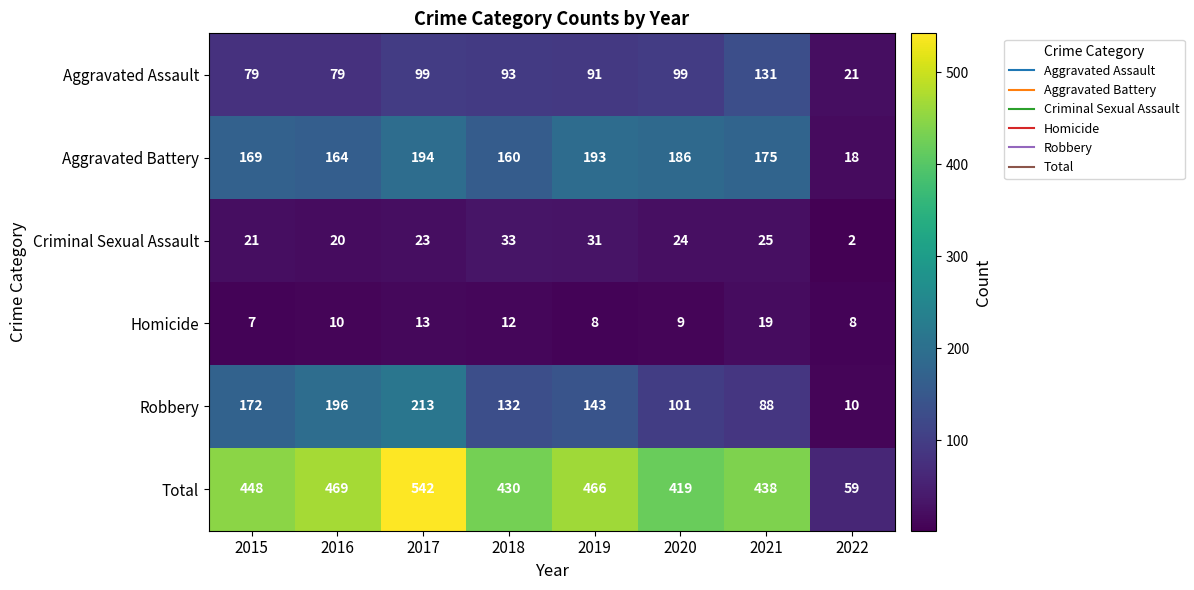

The Aggravated Battery series shows 95 at 2017. True or false?

False